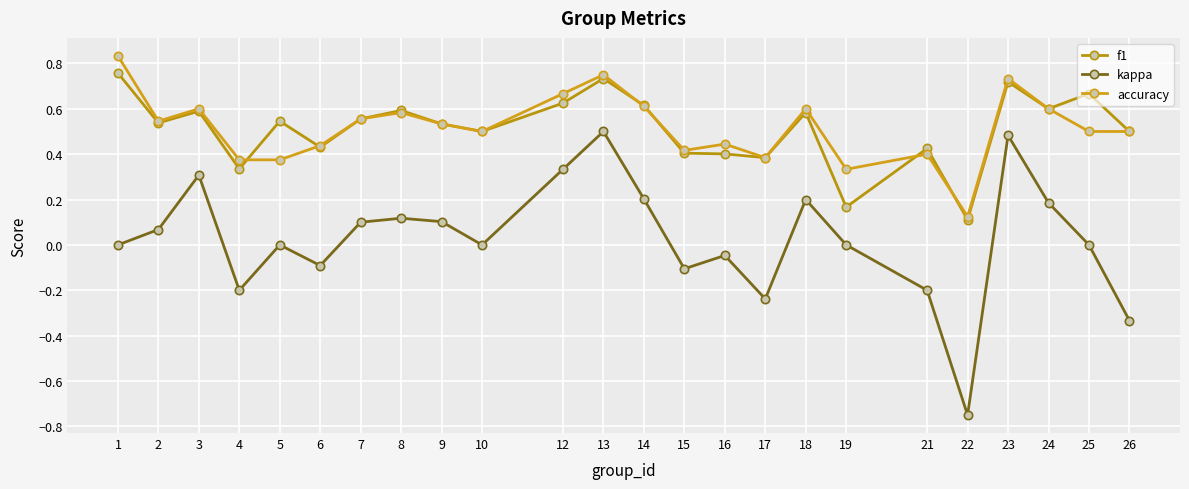

At 25, list the series in order from largest to smallest.

f1, accuracy, kappa